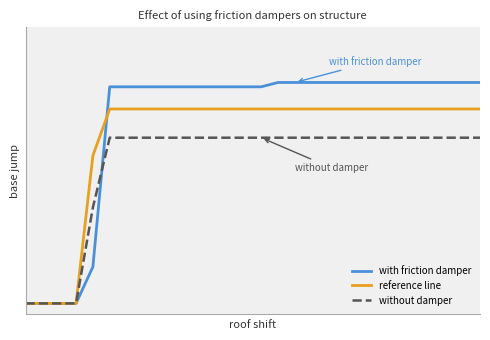

Reading left to right, what are all the values shown in this chart?

with friction damper: 0.0	0.0	0.0	0.0	0.2	1.0	1.0	1.0	1.0	1.0	1.0	1.0	1.0	1.0	1.0	1.0	1.0	1.0	1.0	1.0	1.0	1.0	1.0	1.0	1.0	1.0	1.0	1.0
reference line: 0.0	0.0	0.0	0.0	0.7	0.9	0.9	0.9	0.9	0.9	0.9	0.9	0.9	0.9	0.9	0.9	0.9	0.9	0.9	0.9	0.9	0.9	0.9	0.9	0.9	0.9	0.9	0.9
without damper: 0.0	0.0	0.0	0.0	0.4	0.8	0.8	0.8	0.8	0.8	0.8	0.8	0.8	0.8	0.8	0.8	0.8	0.8	0.8	0.8	0.8	0.8	0.8	0.8	0.8	0.8	0.8	0.8